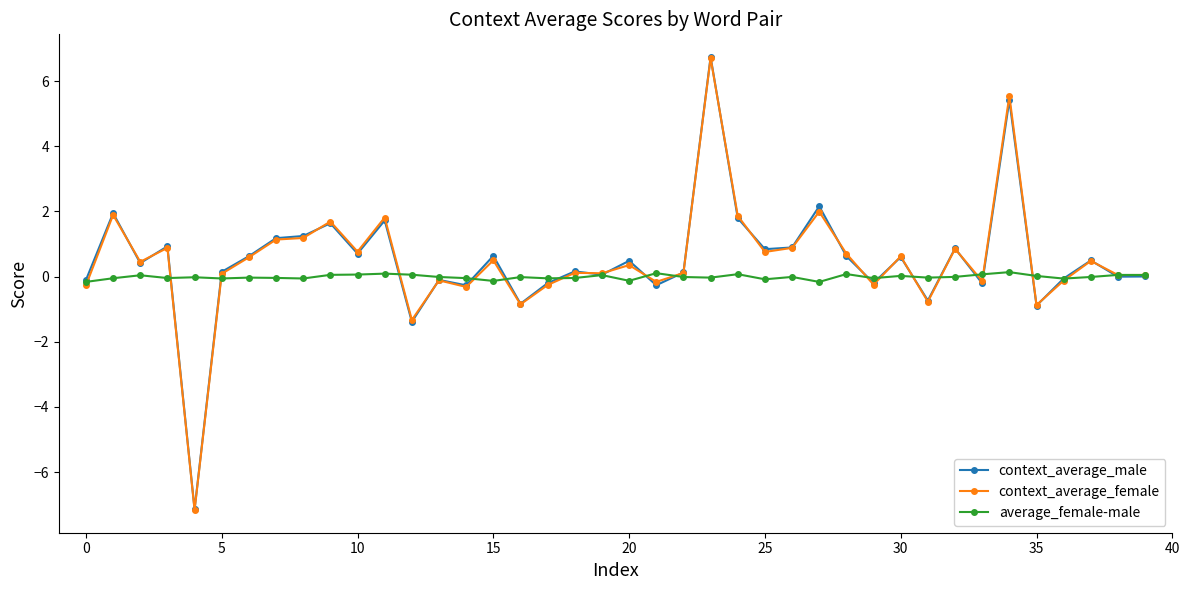

Does the chart display data point markers on the line(s)?

Yes